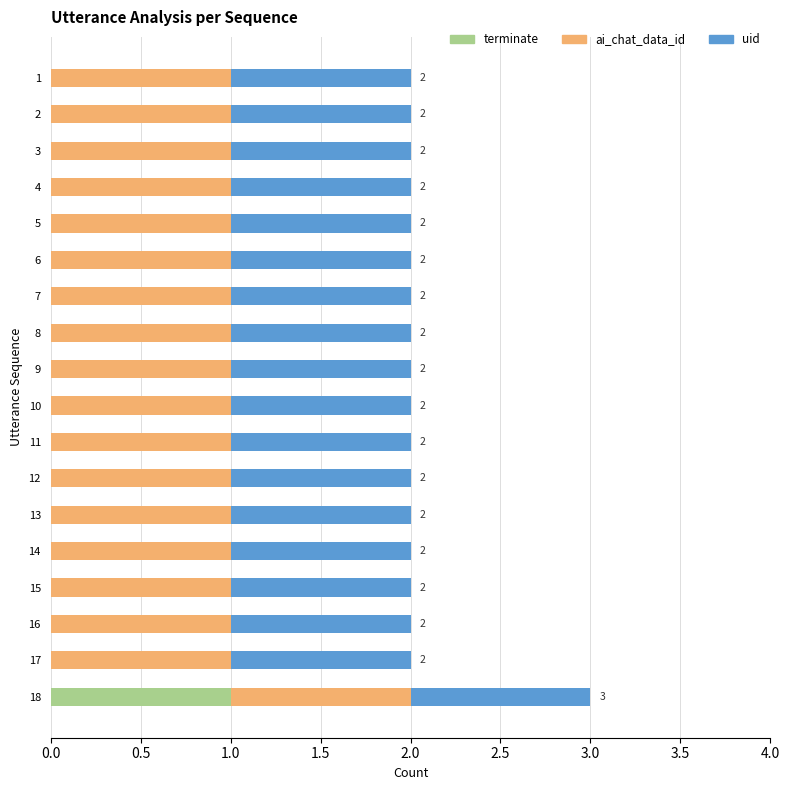

At which category is the sum across all series the highest?

18